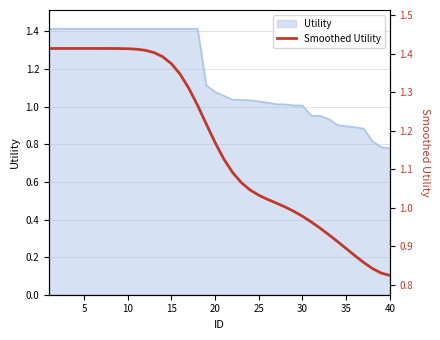

The value at 5 is 1.4. True or false?

True